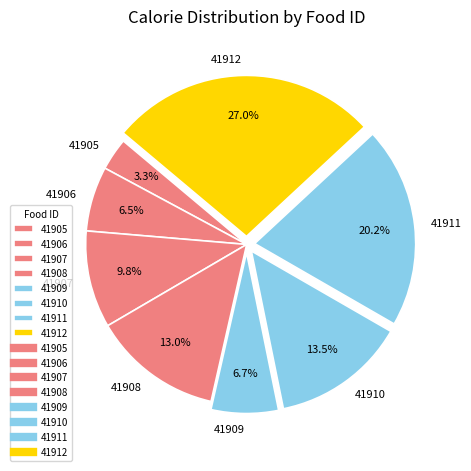

Which slice is the largest?

41912